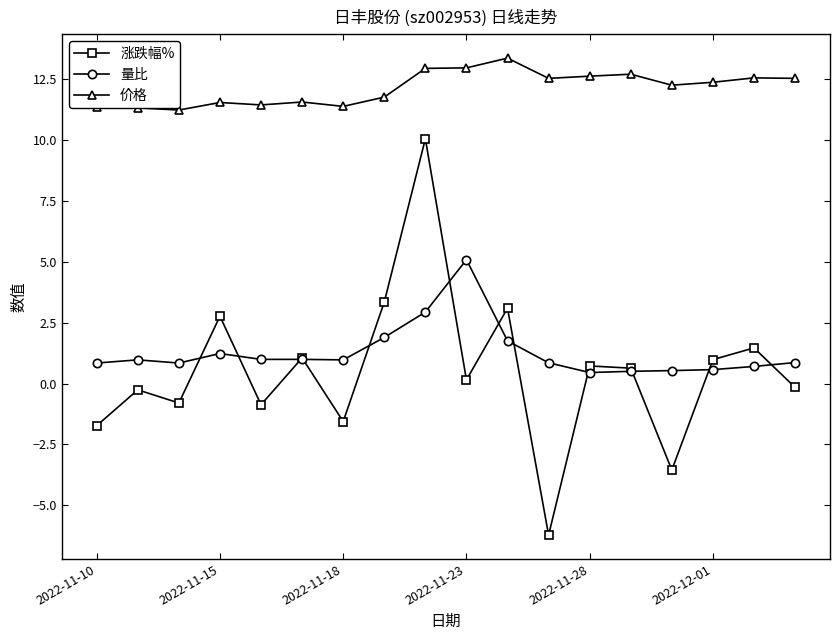

What is the value of the 涨跌幅% point at the 4th from the left?

2.8